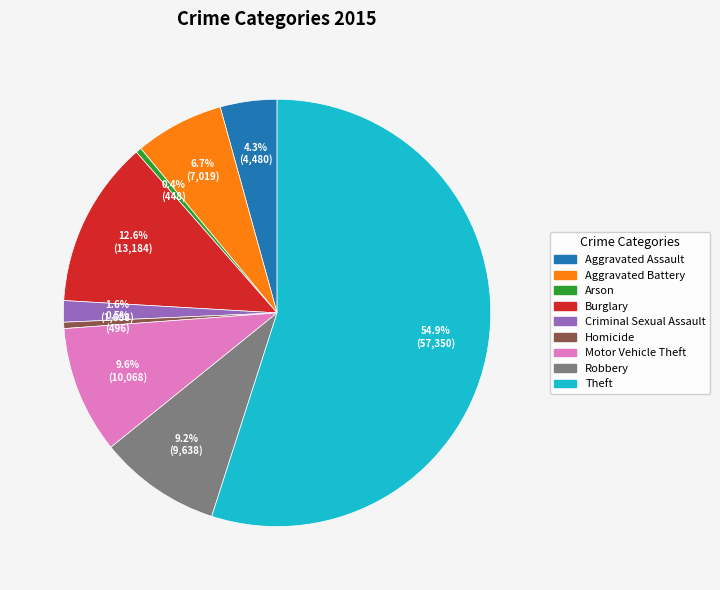

Which category has the biggest portion of the pie?

Theft